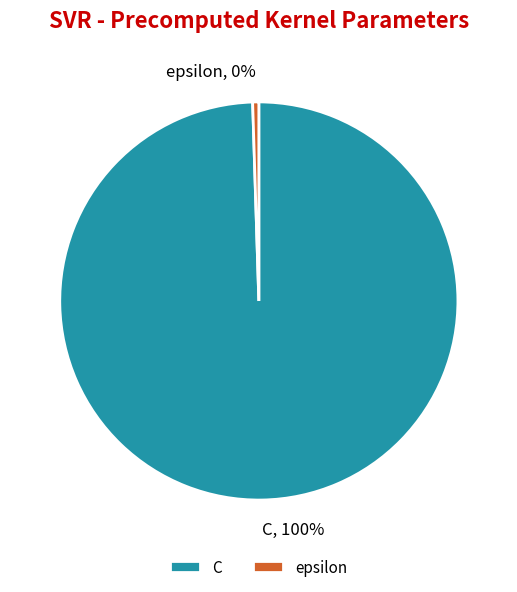

Which slice is the smallest?

epsilon